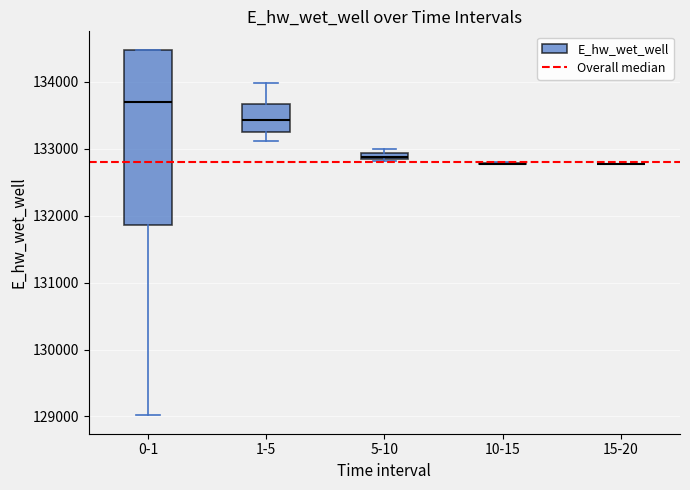

Which box is the tallest, from its lower edge to its upper edge?

0-1